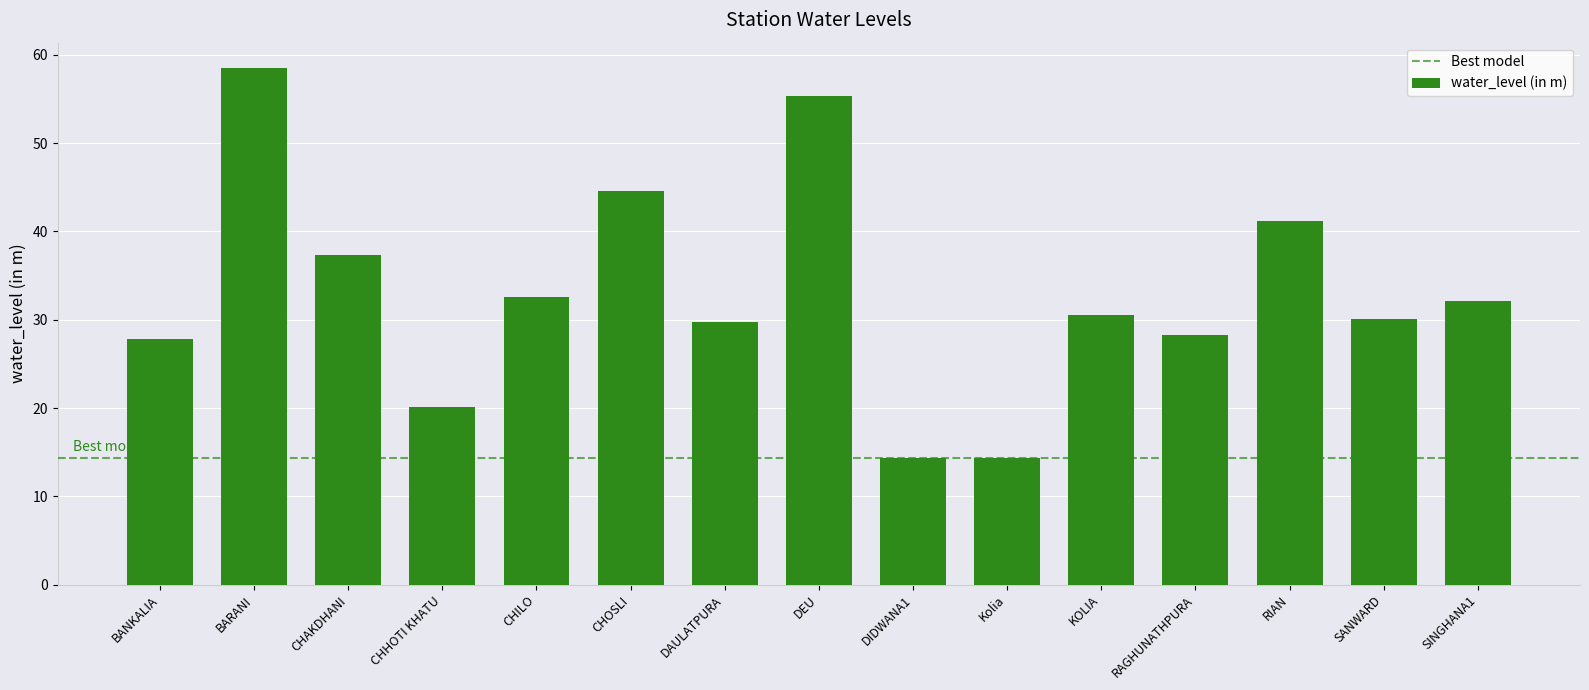

At which label does the data first exceed 30?

BARANI